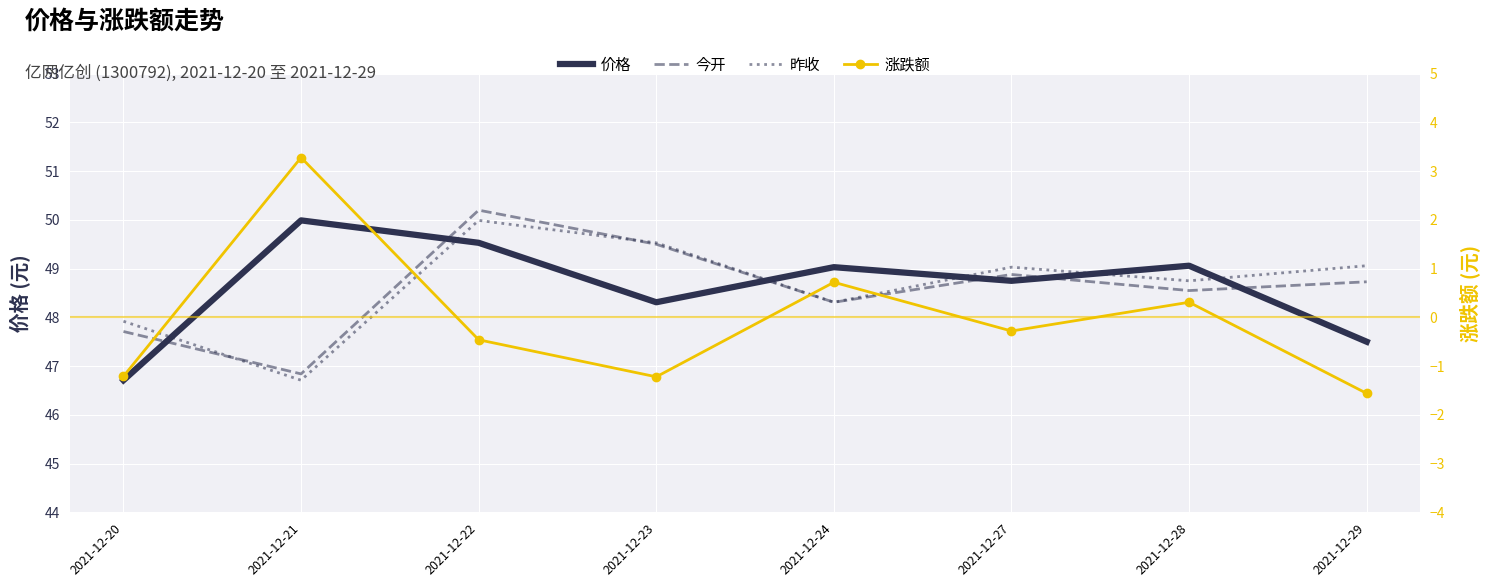

What is the spread (max minus min) of values at 2021-12-21?

46.7